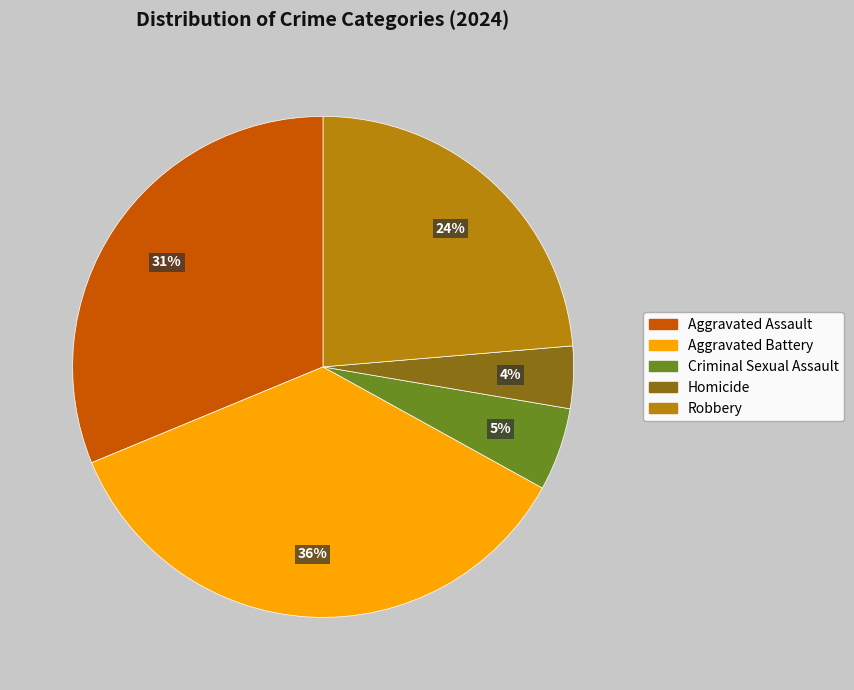

Which slice is the largest?

Aggravated Battery